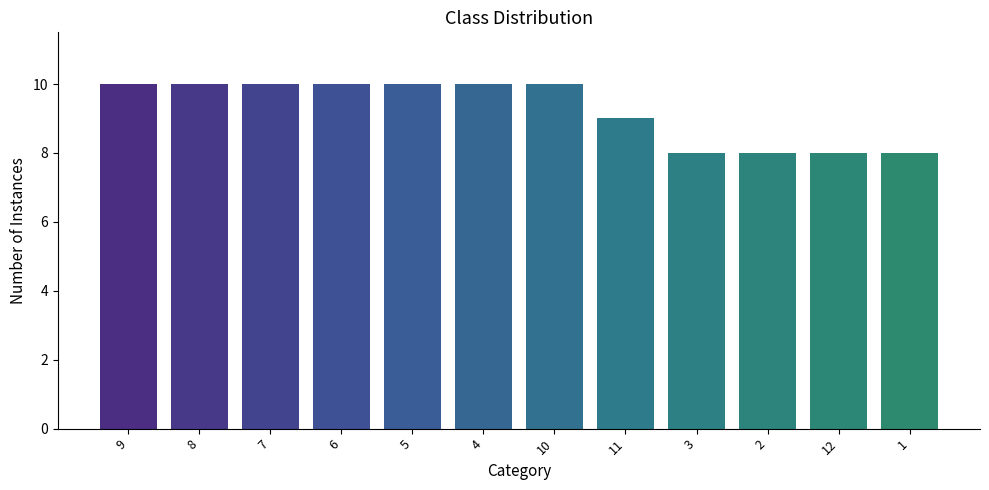

The value at 2 is 13. True or false?

False